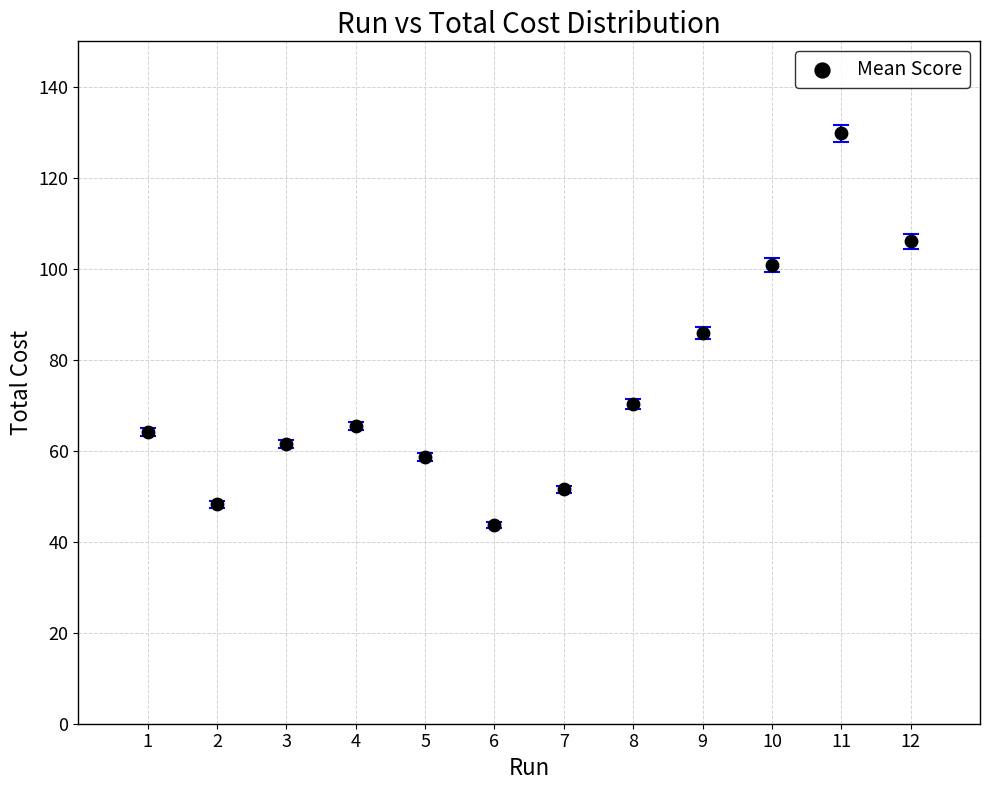

What is the average Y value?

73.8